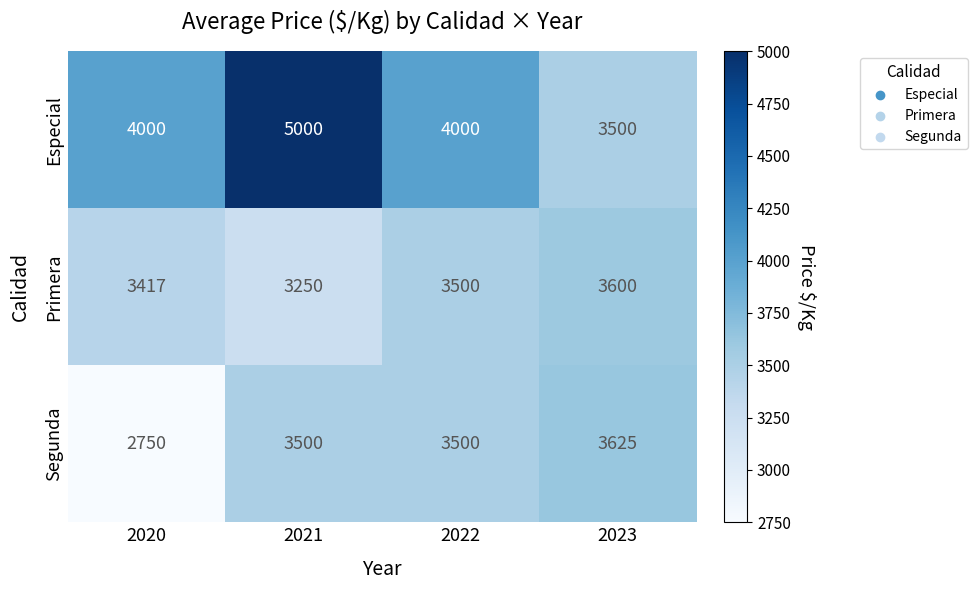

Reading right to left, extract all data points from this chart.

Especial: 3500	4000	5000	4000
Primera: 3600	3500	3250	3417
Segunda: 3625	3500	3500	2750